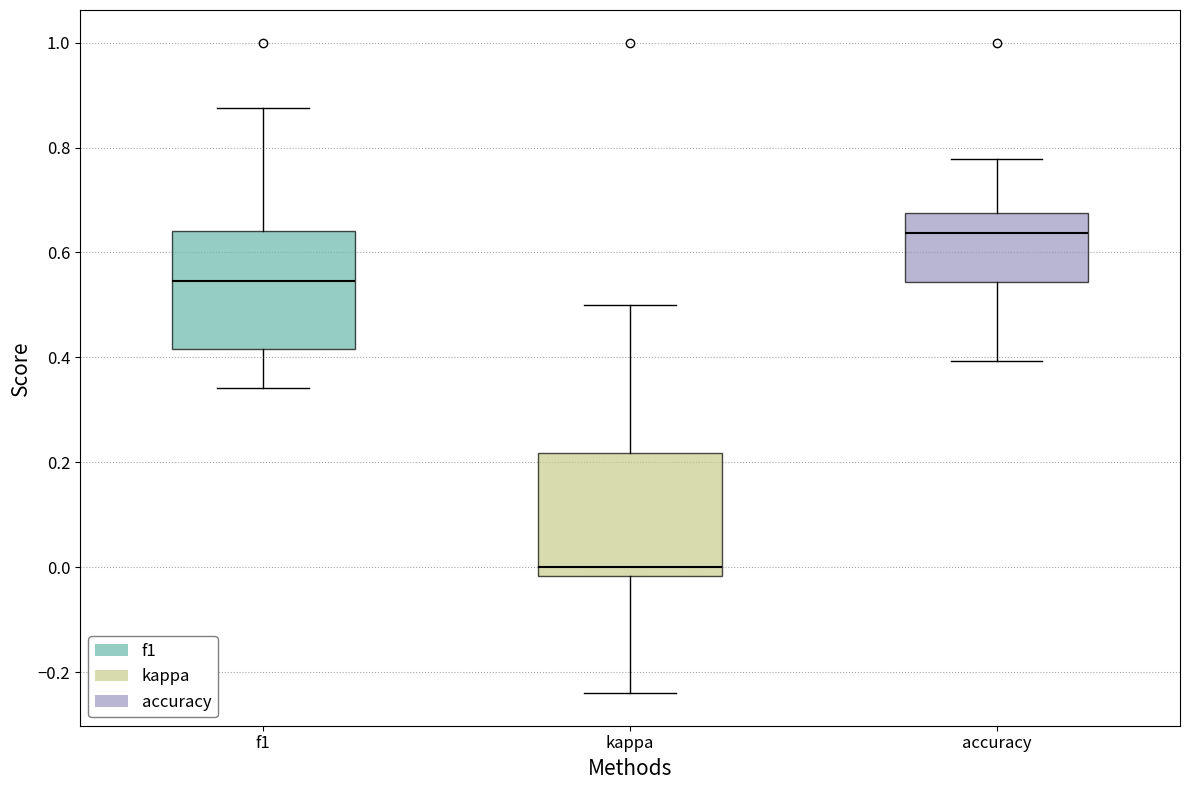

Reading left to right, read every box against the y-axis: the position of its median line, the range the box covers, and the ends of its whiskers. The values are not printed on the chart, so give them approximately, as read against the axis.

f1: median 0.54, box 0.42 to 0.64, whiskers 0.34 to 0.88
kappa: median 0.00, box -0.02 to 0.22, whiskers -0.24 to 0.50
accuracy: median 0.64, box 0.54 to 0.68, whiskers 0.40 to 0.78